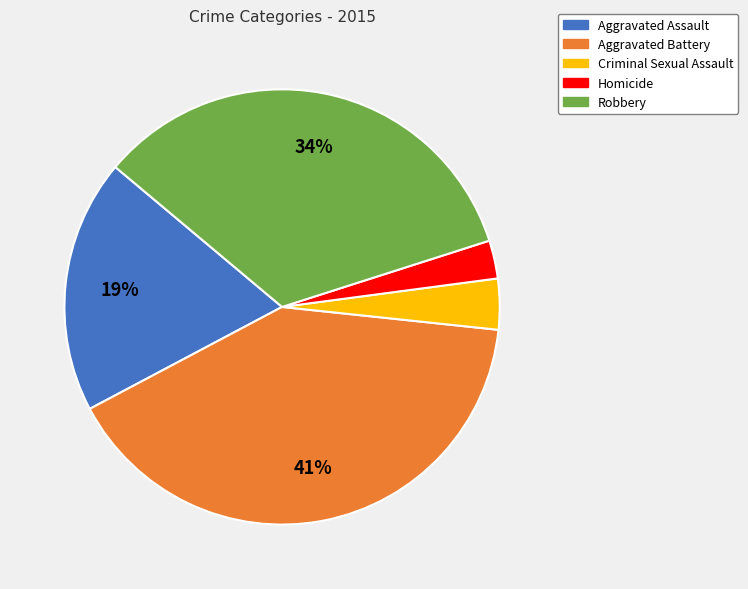

How many segments does this pie chart have?

5